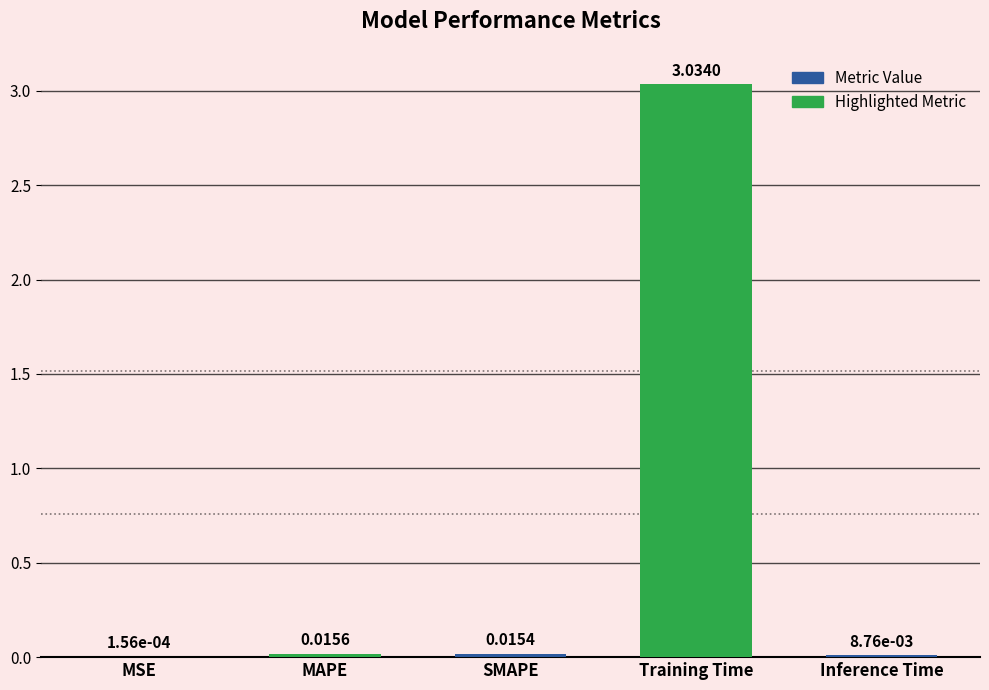

Which label corresponds to the largest value in the chart?

Training Time